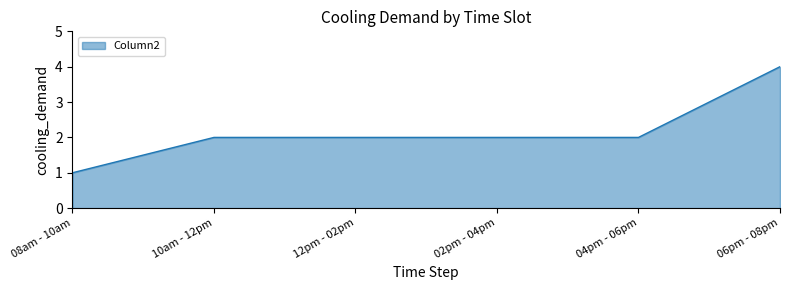

What position from the right is 06pm - 08pm?

1